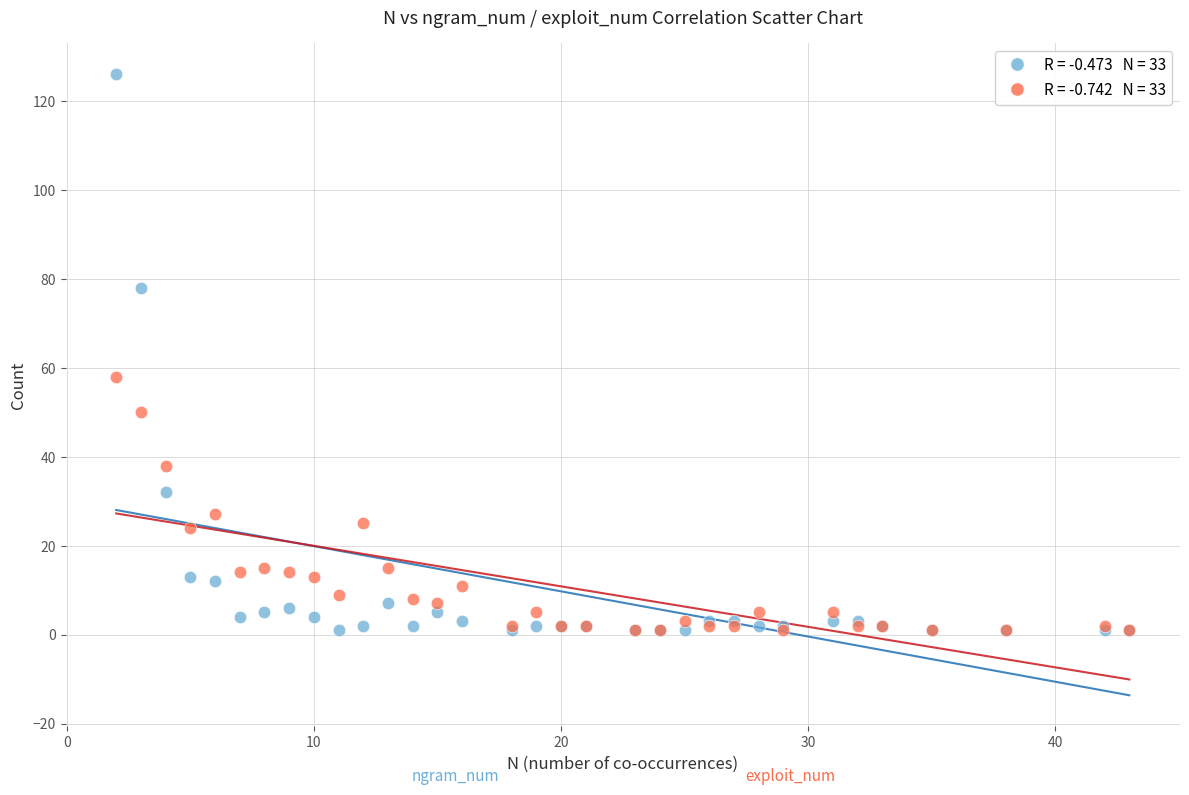

Across all series, what Y value is closest to 63?

58